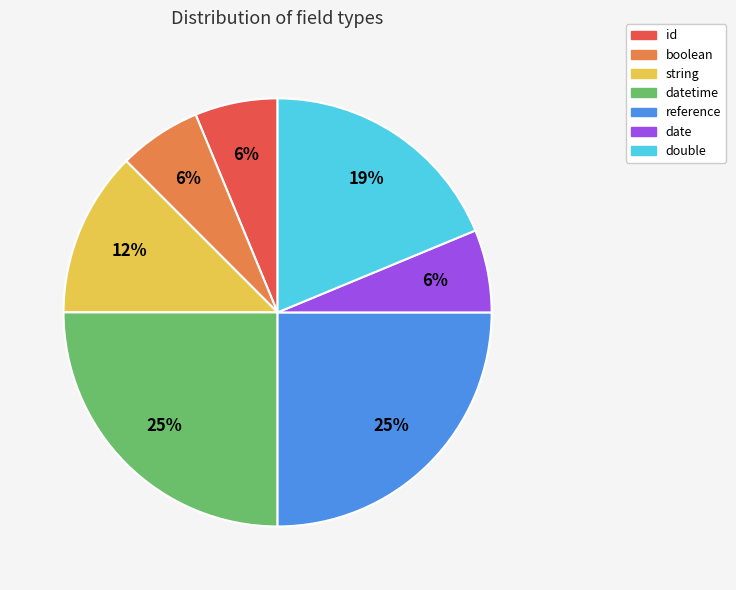

How many segments does this pie chart have?

7